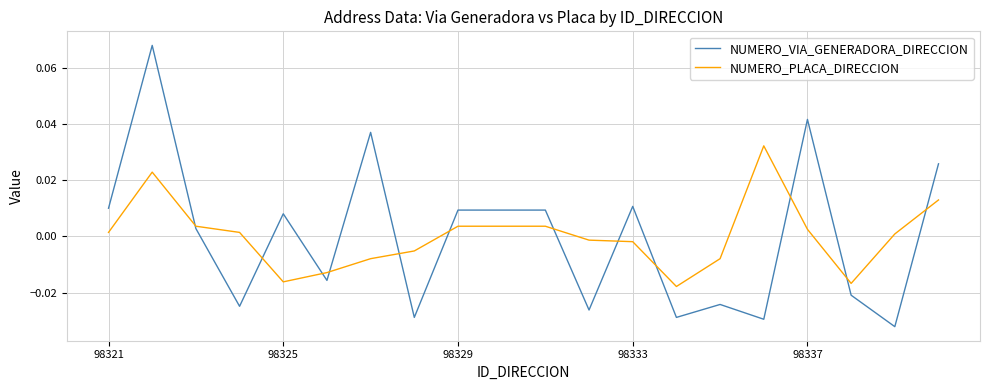

Which series has the widest spread of values?

NUMERO_VIA_GENERADORA_DIRECCION